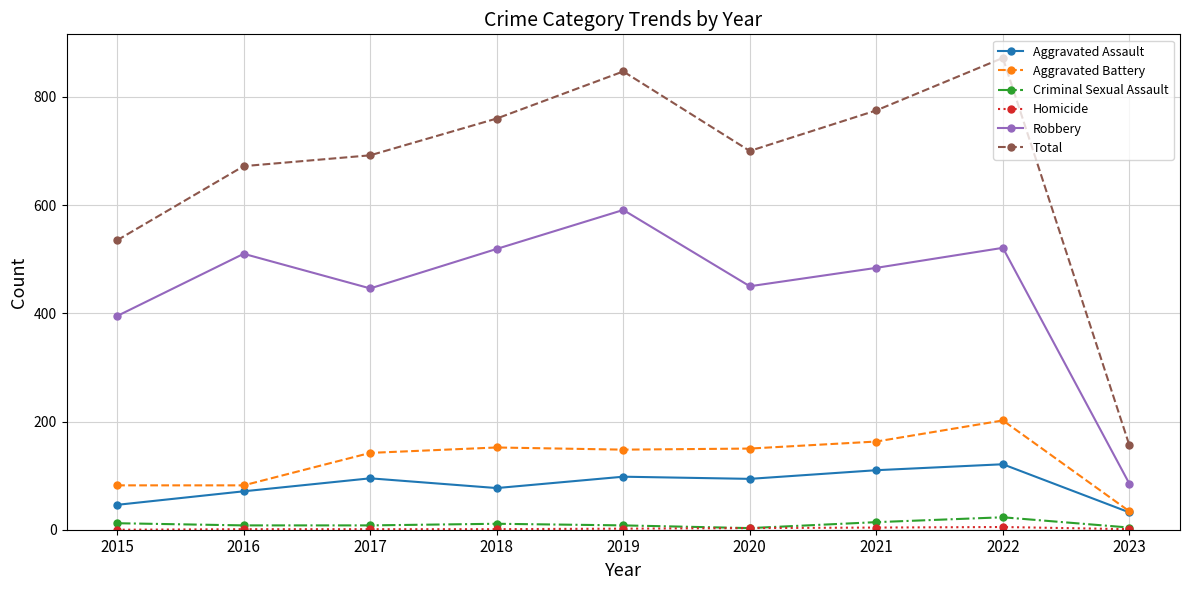

What is the maximum value for Aggravated Battery?

202